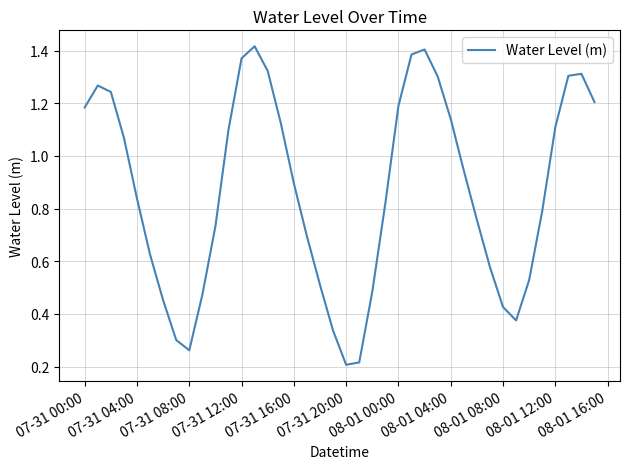

Is this an area chart (filled region under the line)?

No